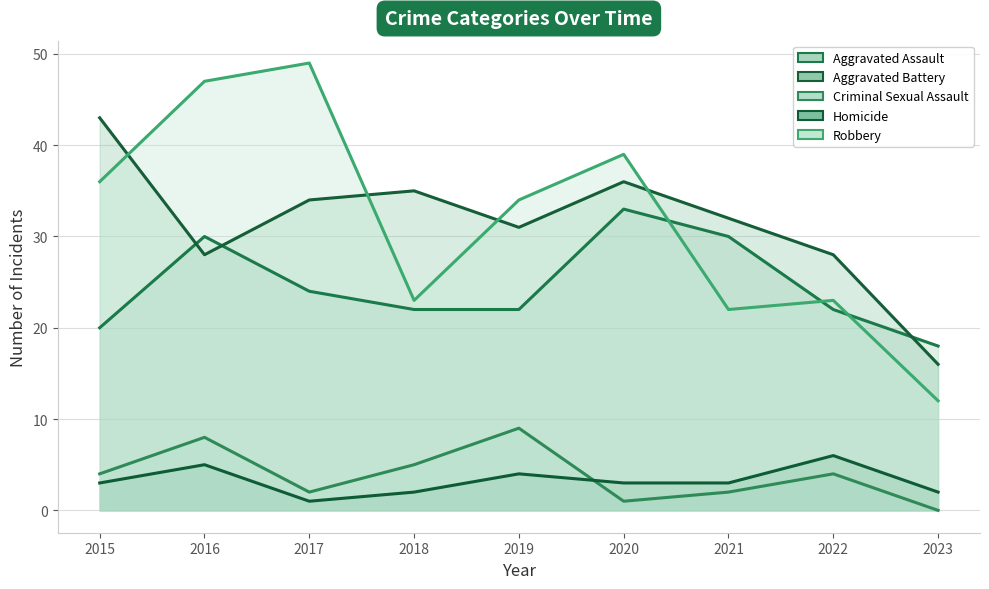

What is the value of the Homicide point at the 1st from the left?

3